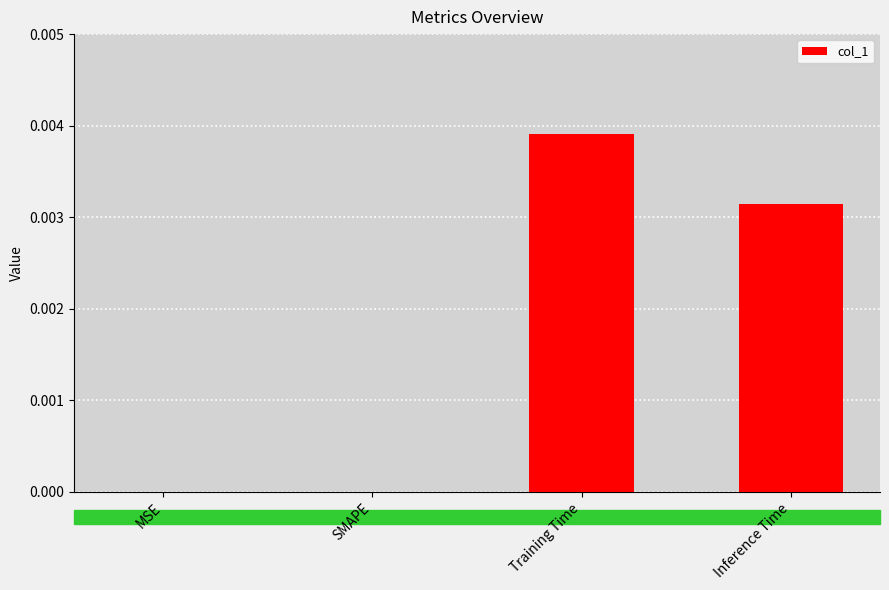

Which category has the highest value across all series?

Training Time